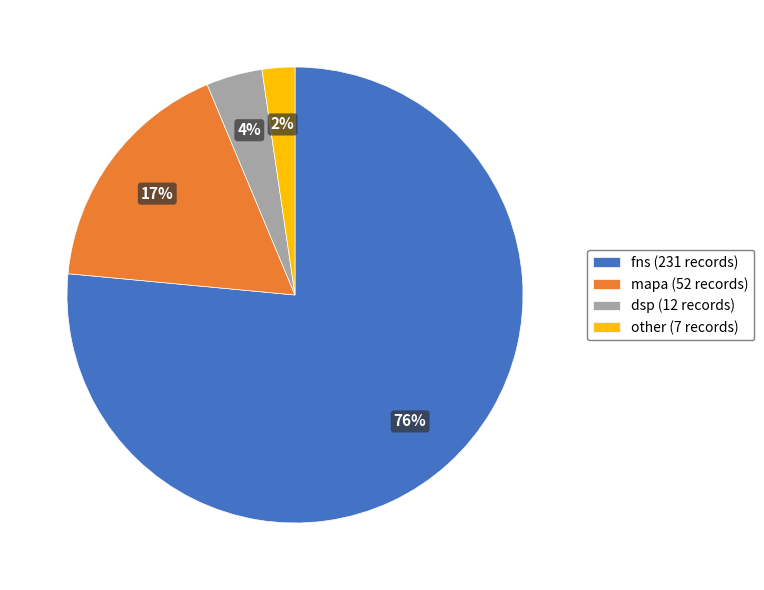

Rank the categories by value from lowest to highest.

other, dsp, mapa, fns